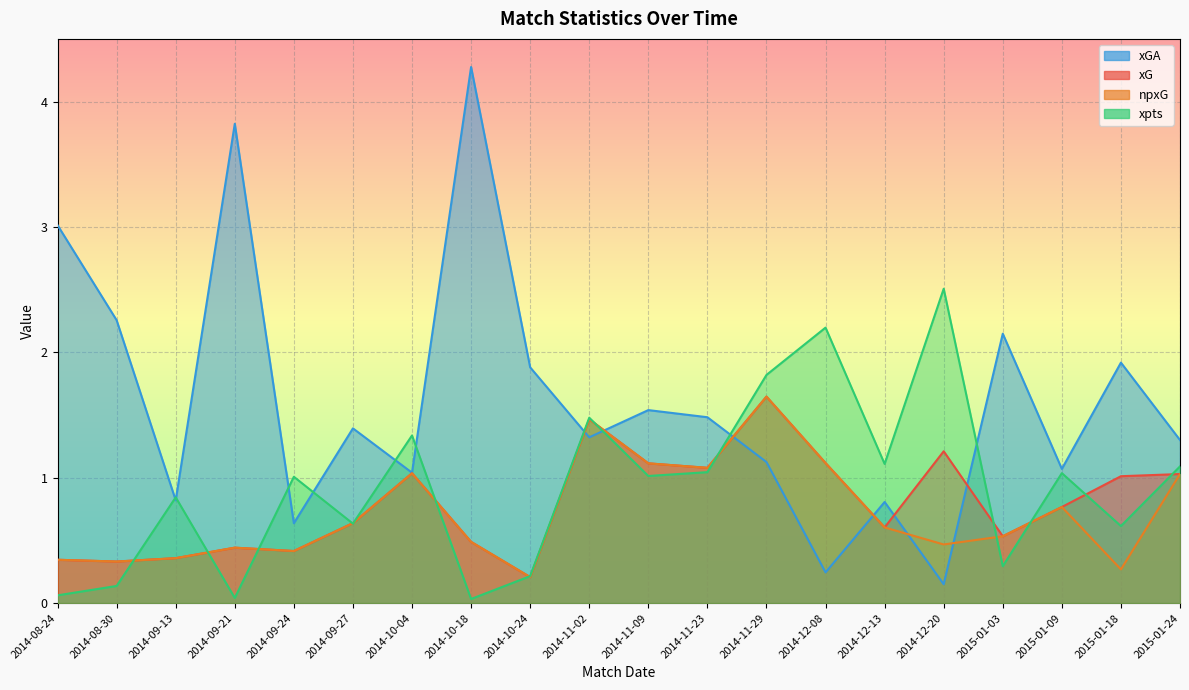

In xGA, how many points are higher than both neighbors (excluding endpoints)?

7